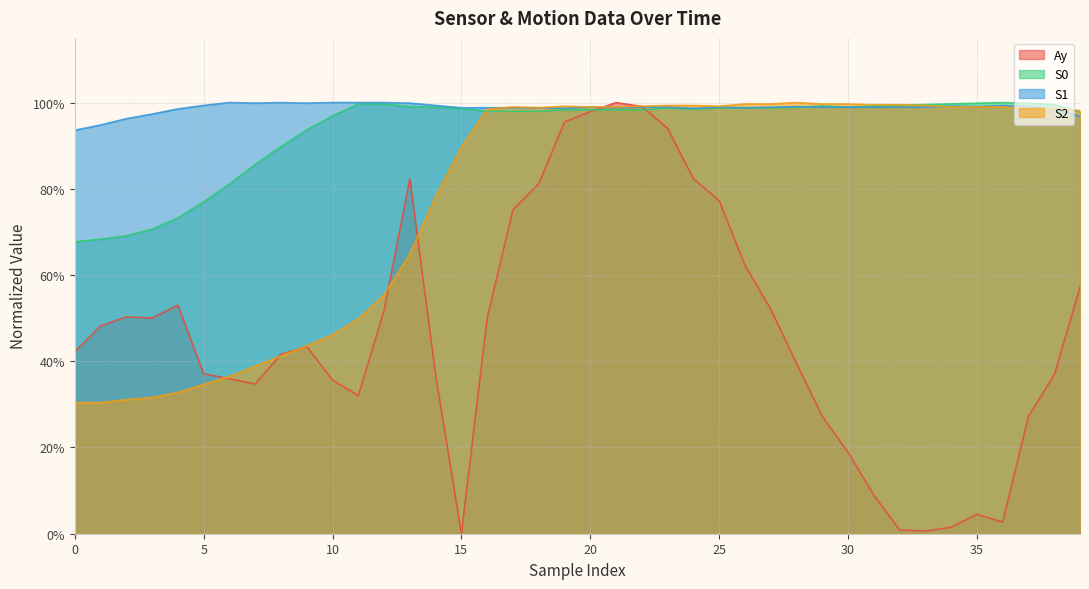

Does the chart display data point markers on the line(s)?

No